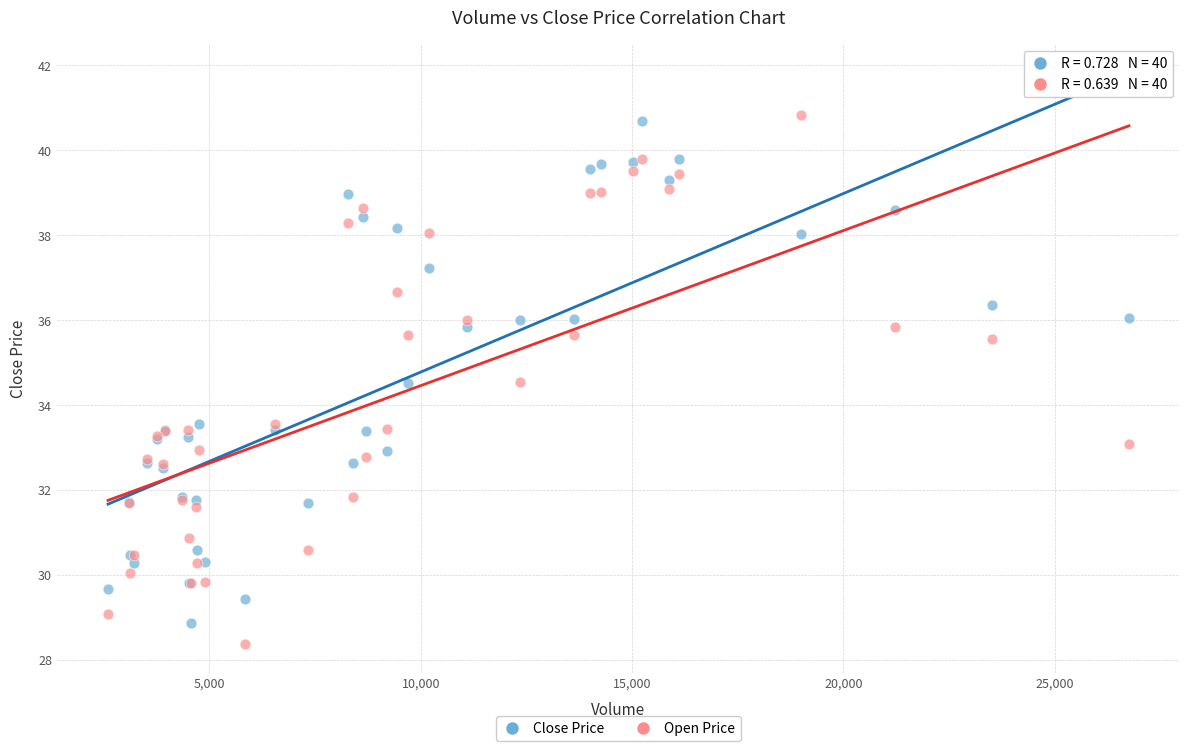

Which series contains the highest Y value?

Open Price